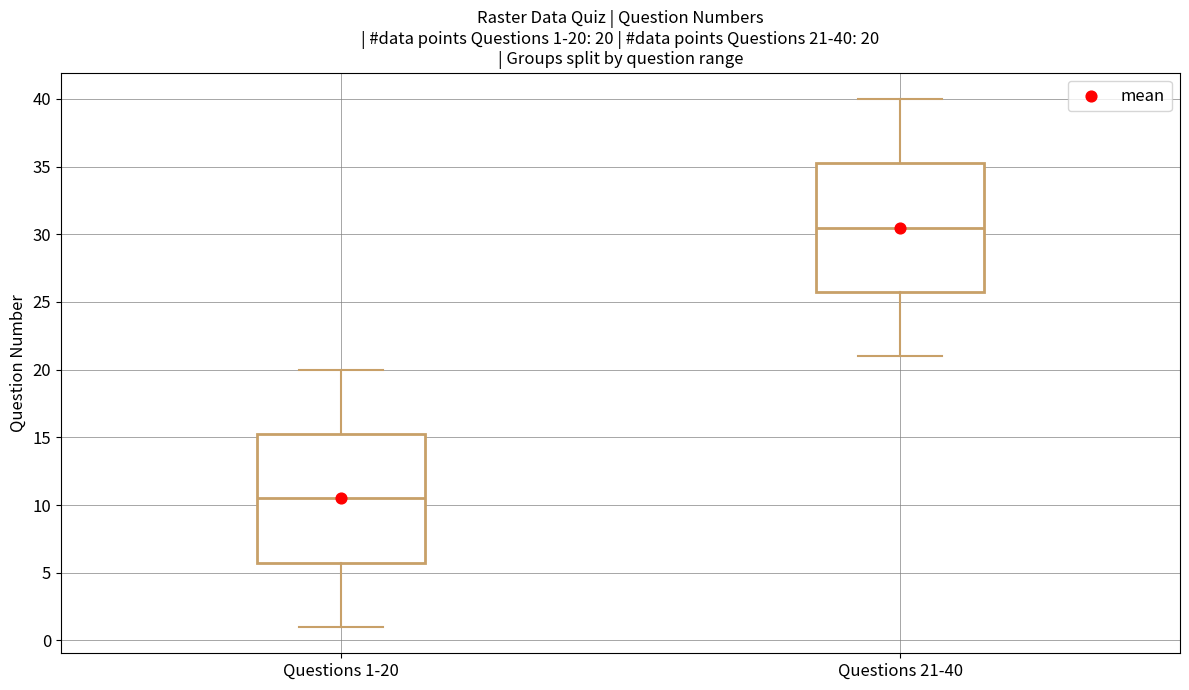

Which box's median line is the lowest?

Questions 1-20